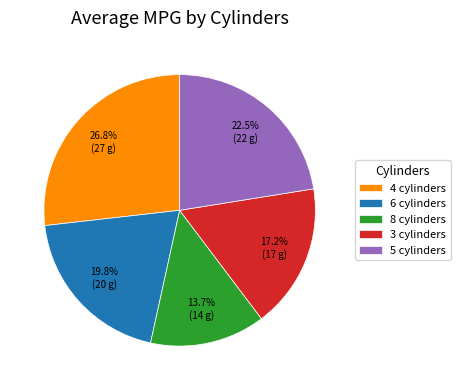

To the nearest percent, what is the difference between the 5 and 4 slice percentages?

4%